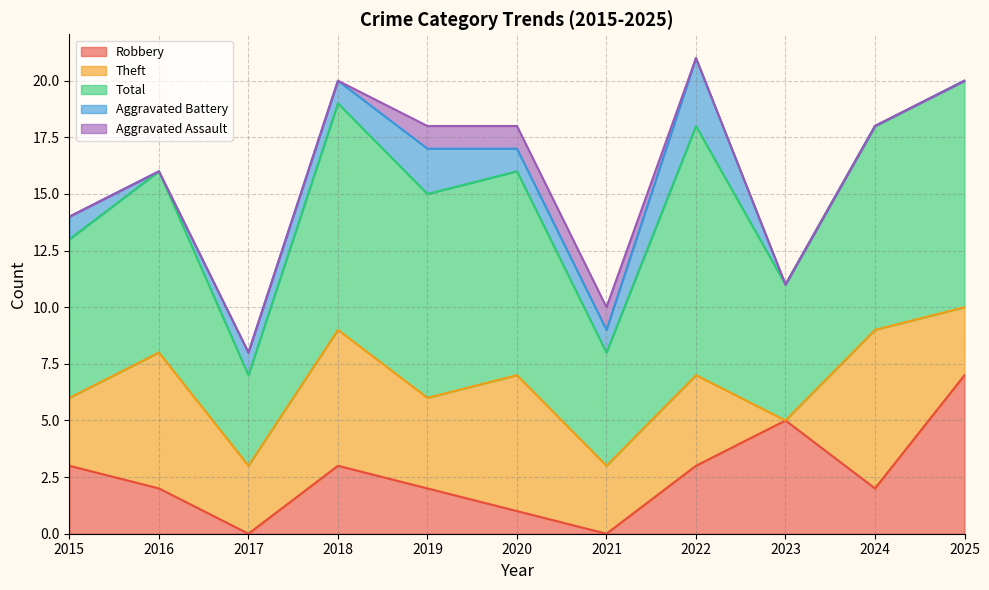

True or false: Aggravated Battery and Total intersect in this chart.

False